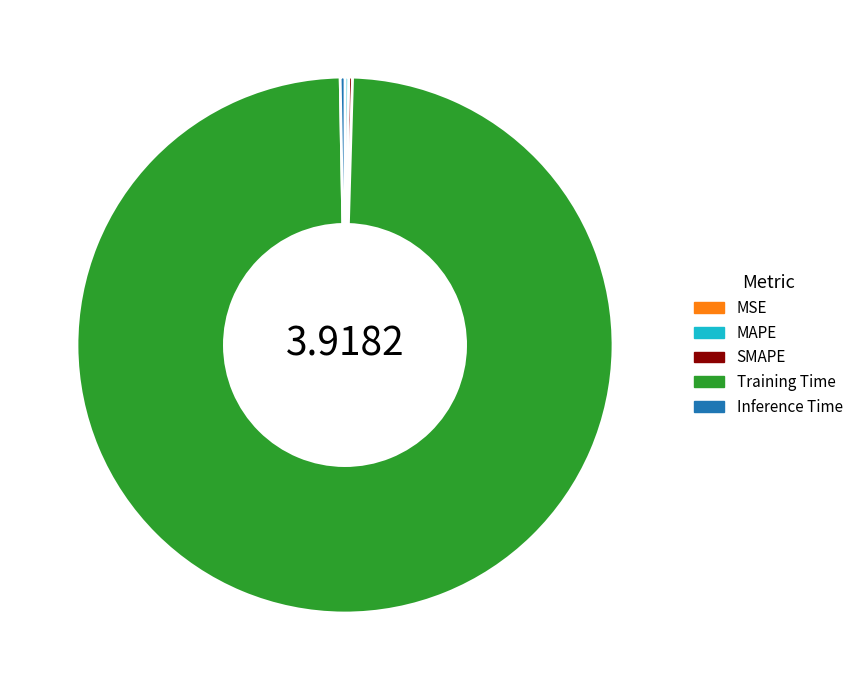

Does Training Time represent more than half of the total?

Yes